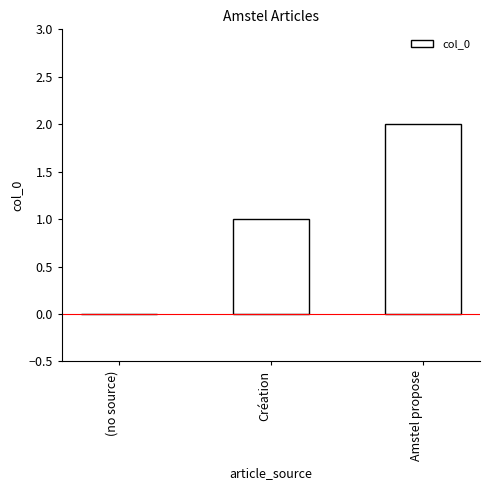

Reading left to right, extract all data points from this chart.

0	1	2